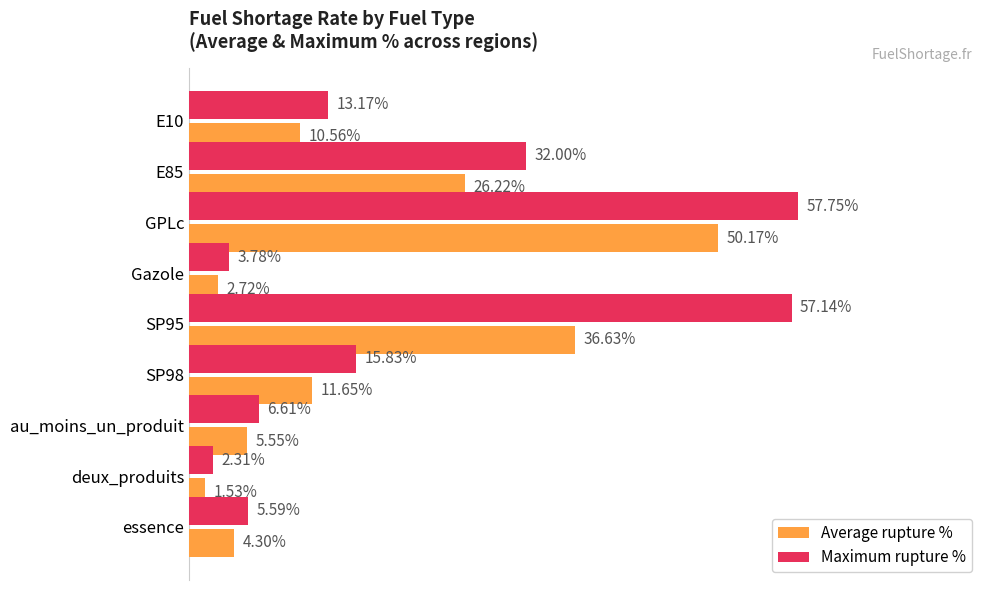

Which category has the lowest value in the Maximum rupture % series?

deux_produits